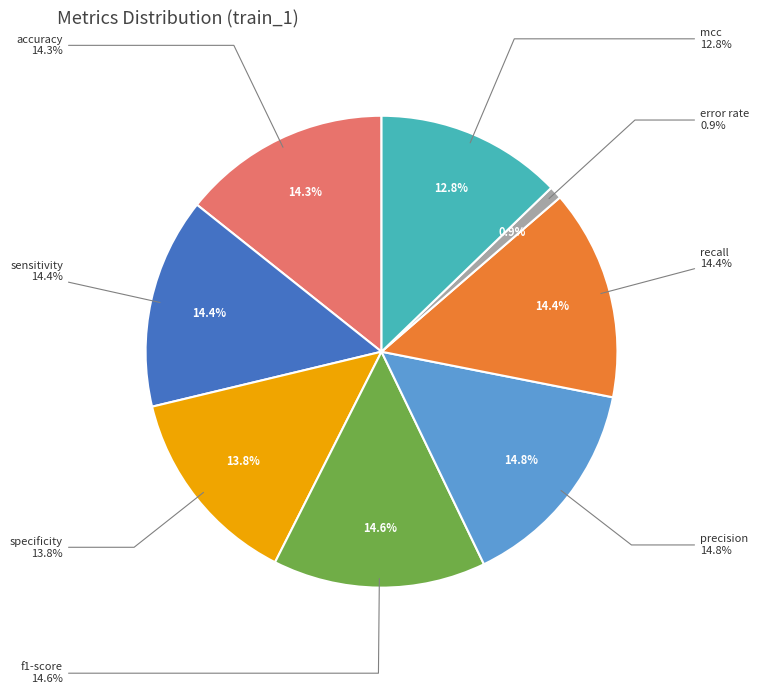

Between sensitivity and specificity, which is larger?

sensitivity